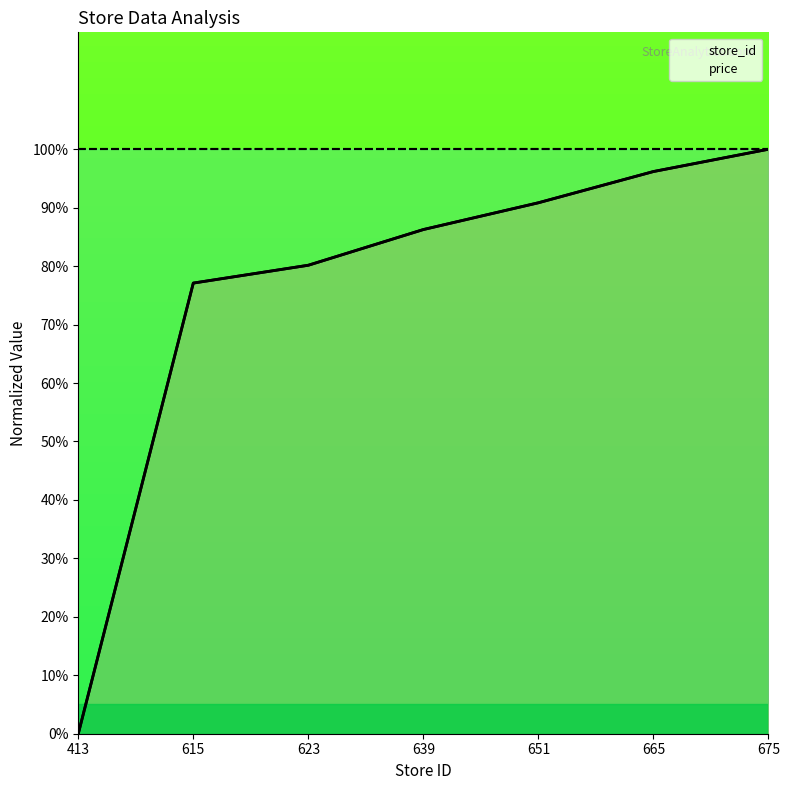

Rank the categories by value from highest to lowest.

675, 665, 651, 639, 623, 615, 413